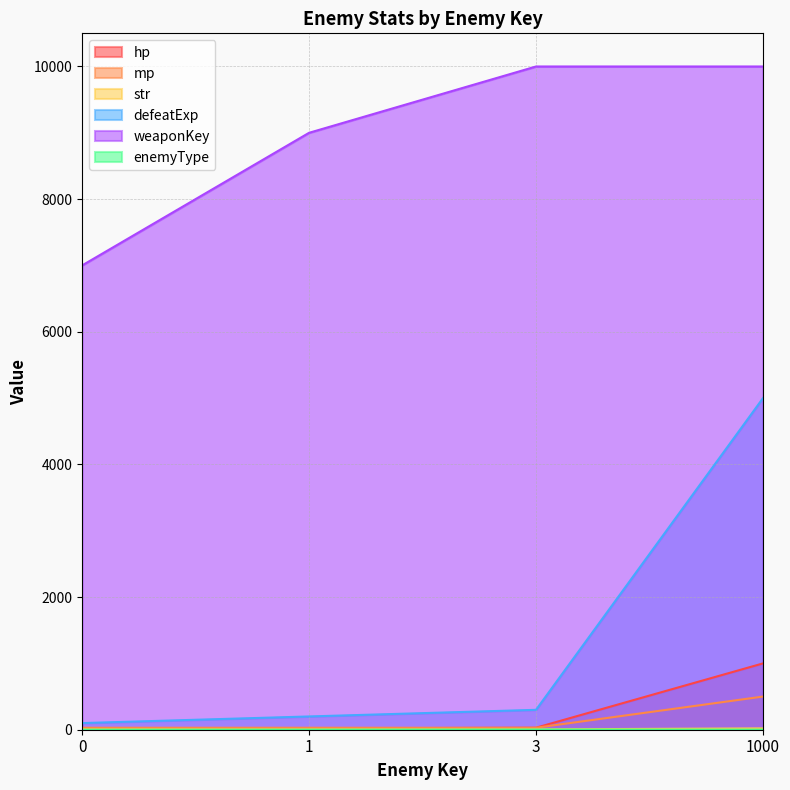

Is the value of weaponKey at 1000 greater than the value of str at 3?

Yes